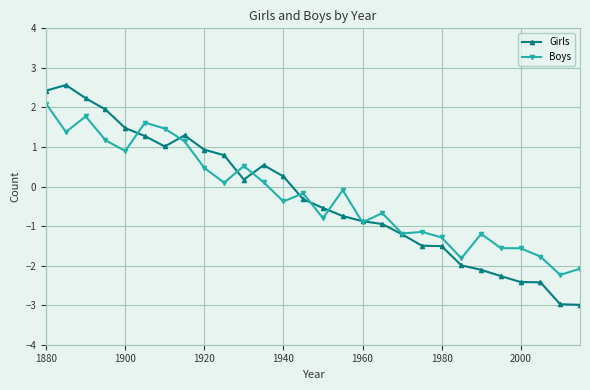

Which series has the largest range (max minus min)?

Girls